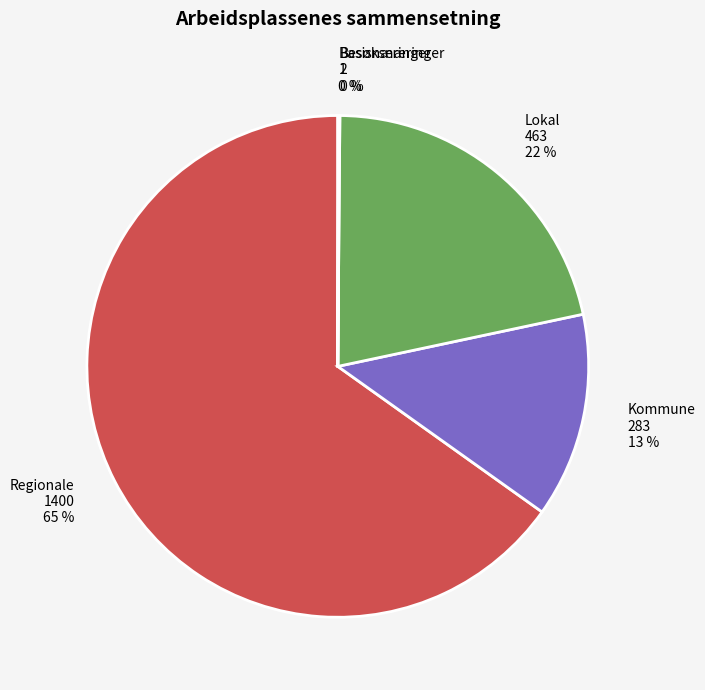

To the nearest percent, what is the difference between the largest and smallest slice percentages?

65%